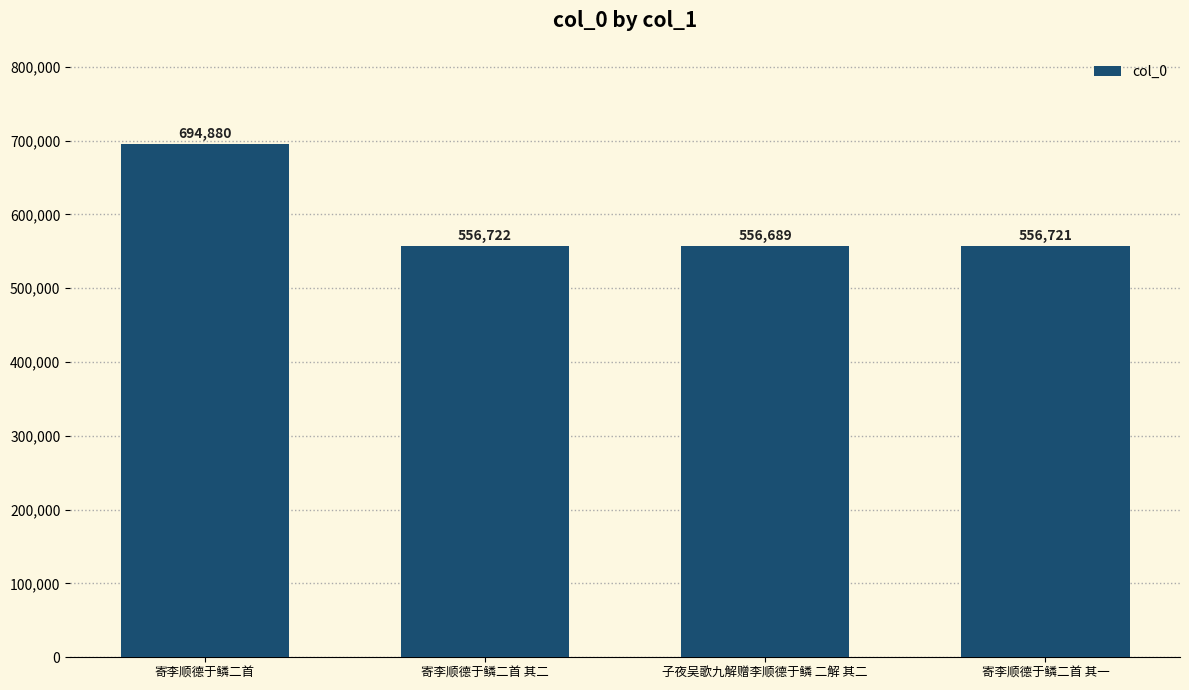

Rank the categories by value from highest to lowest.

寄李顺德于鳞二首, 寄李顺德于鳞二首 其二, 寄李顺德于鳞二首 其一, 子夜吴歌九解赠李顺德于鳞 二解 其二